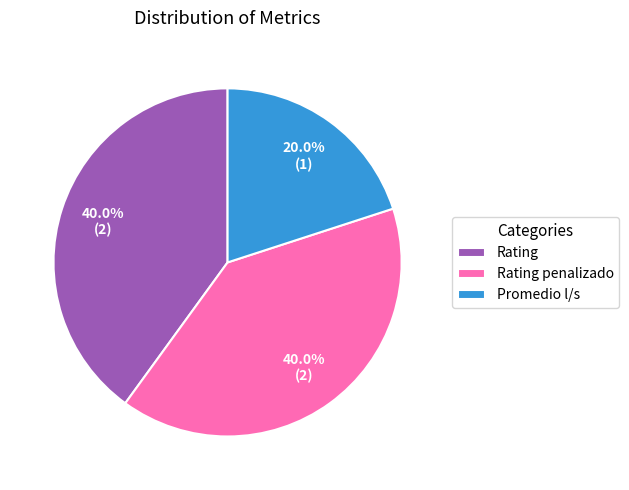

True or false: Rating penalizado accounts for 40% of the total.

True